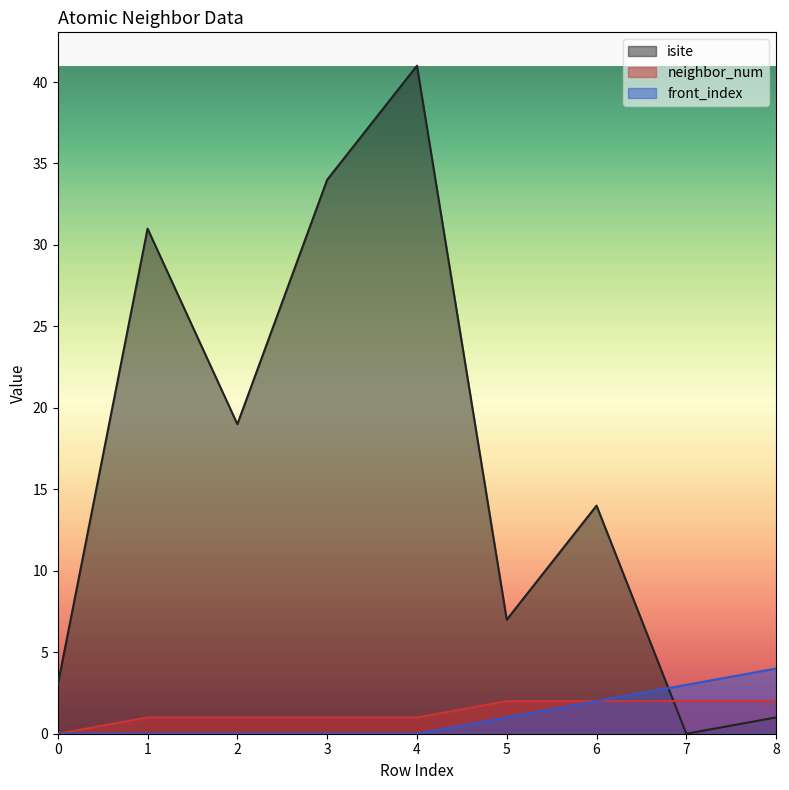

What is the difference between the maximum and minimum values in the front_index series?

4